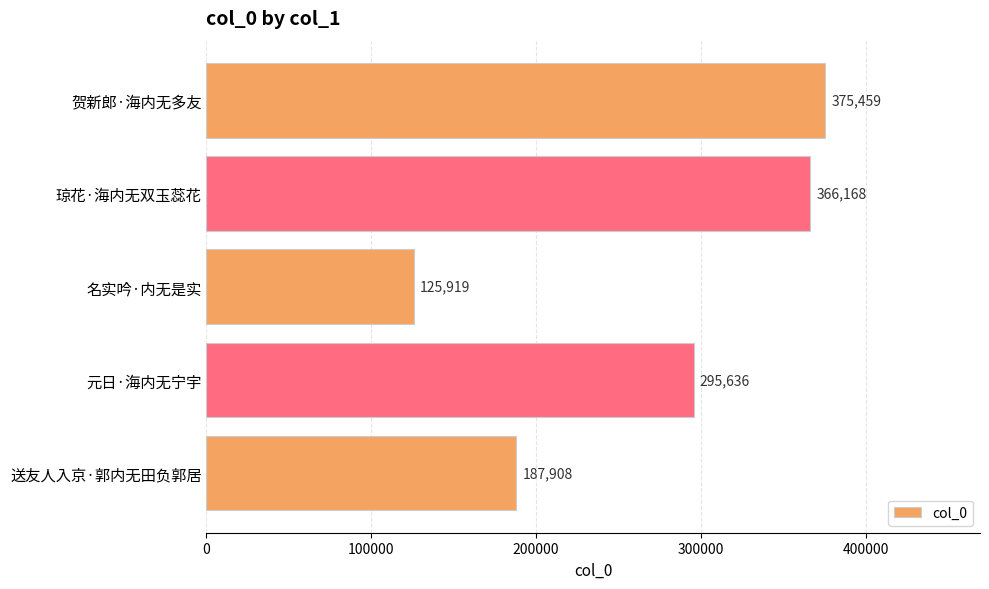

What is the difference between the maximum and minimum values?

249540